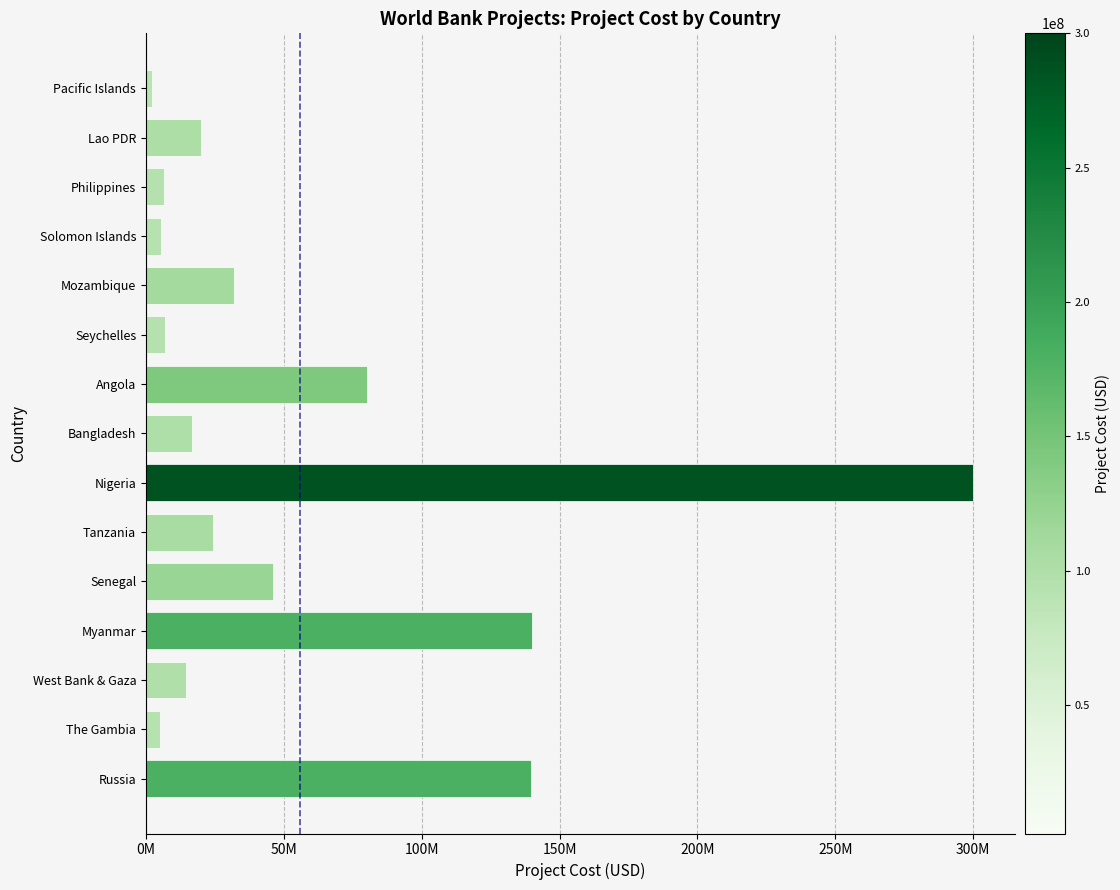

Does the chart contain any negative values?

No